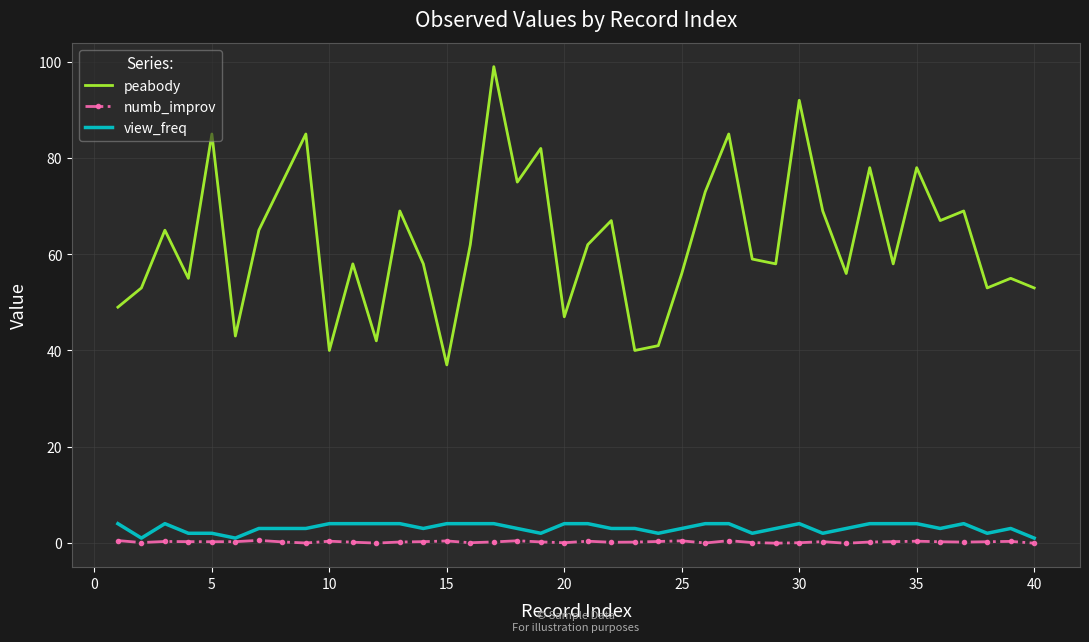

True or false: peabody and numb_improv cross at least once.

False